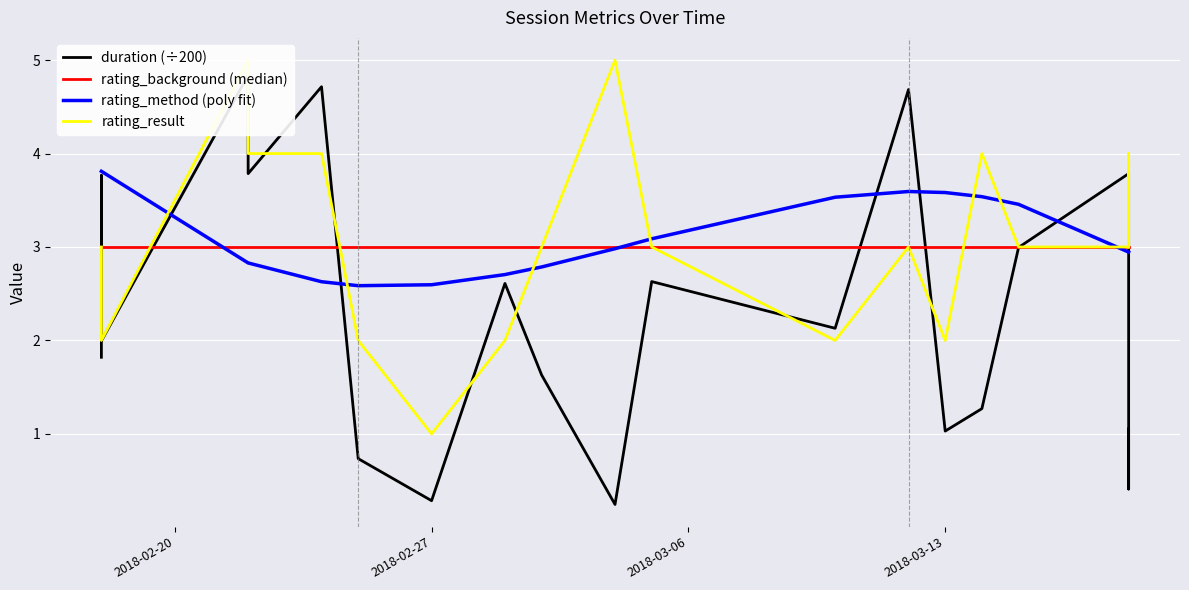

What is the highest value of the rating_result series?

5.0